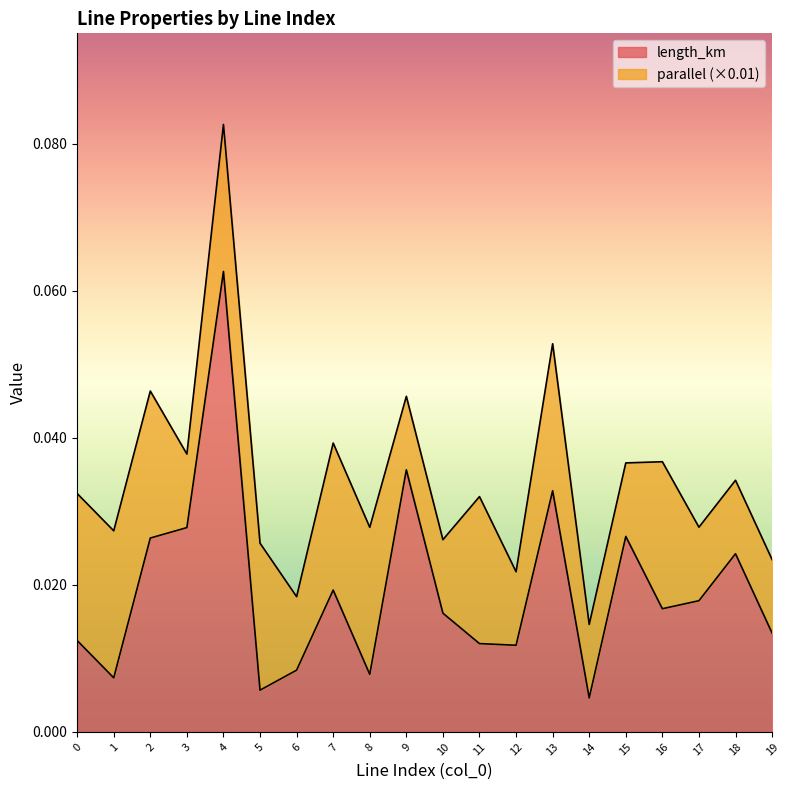

Reading right to left, list all the values displayed in this chart.

0.0	0.0	0.0	0.0	0.0	0.0	0.0	0.0	0.0	0.0	0.0	0.0	0.0	0.0	0.0	0.1	0.0	0.0	0.0	0.0